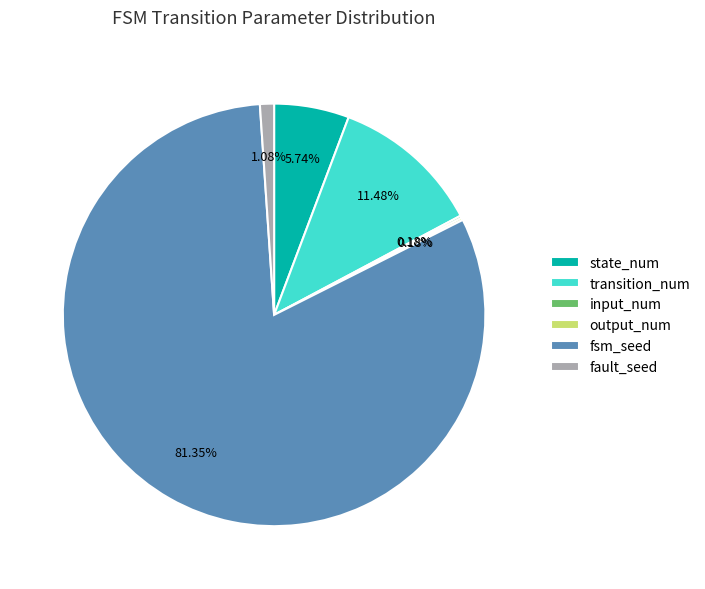

Which category accounts for the majority?

fsm_seed